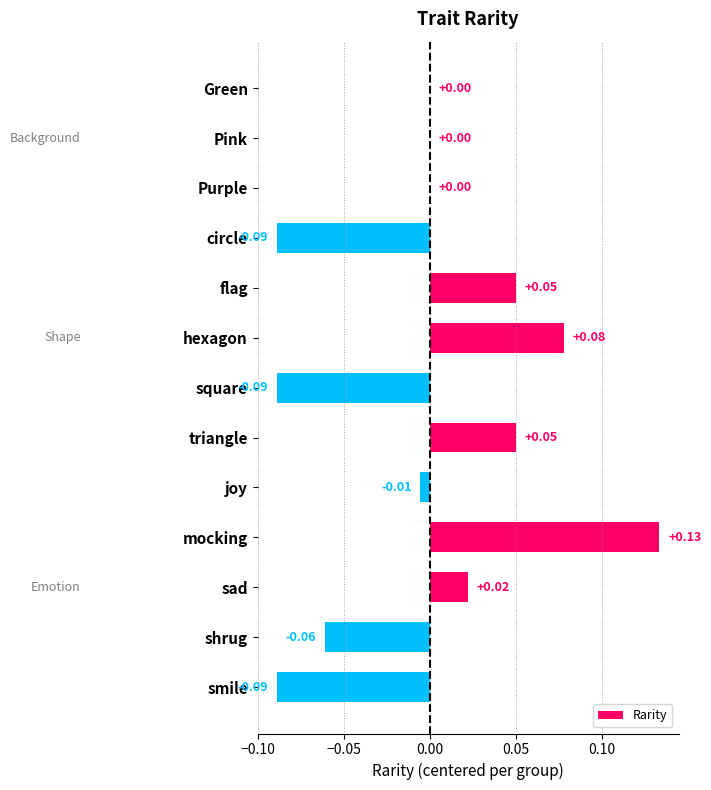

Which category has the highest value across all series?

mocking